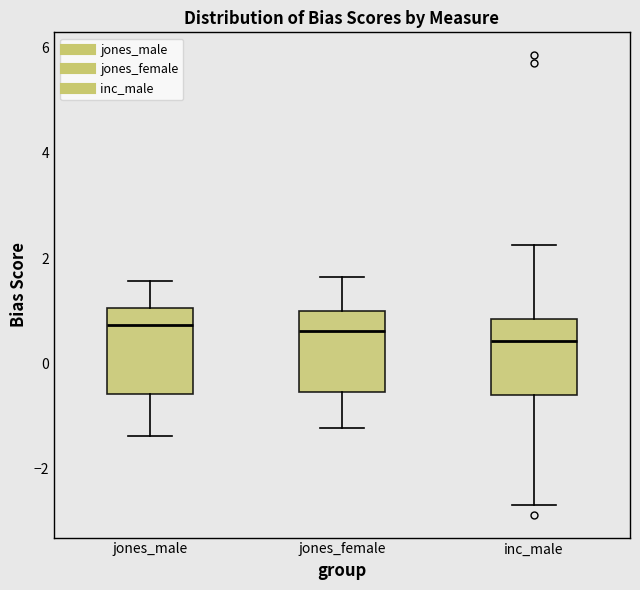

Reading left to right, transcribe this box plot: for each box, give where its median line is, the range the box spans, and where its two whiskers end, as read against the y-axis. The values are not printed on the chart, so give them approximately, as read against the axis.

jones_male: median 0.8, box -0.6 to 1.0, whiskers -1.4 to 1.6
jones_female: median 0.6, box -0.6 to 1.0, whiskers -1.2 to 1.6
inc_male: median 0.4, box -0.6 to 0.8, whiskers -2.6 to 2.2